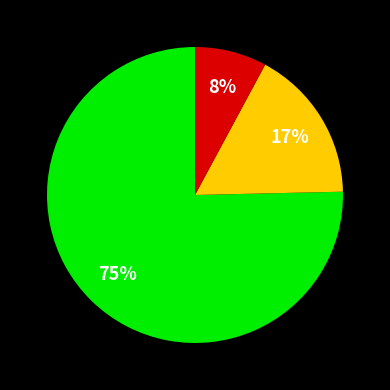

To the nearest percent, what is the difference between the largest and smallest slice percentages?

67%